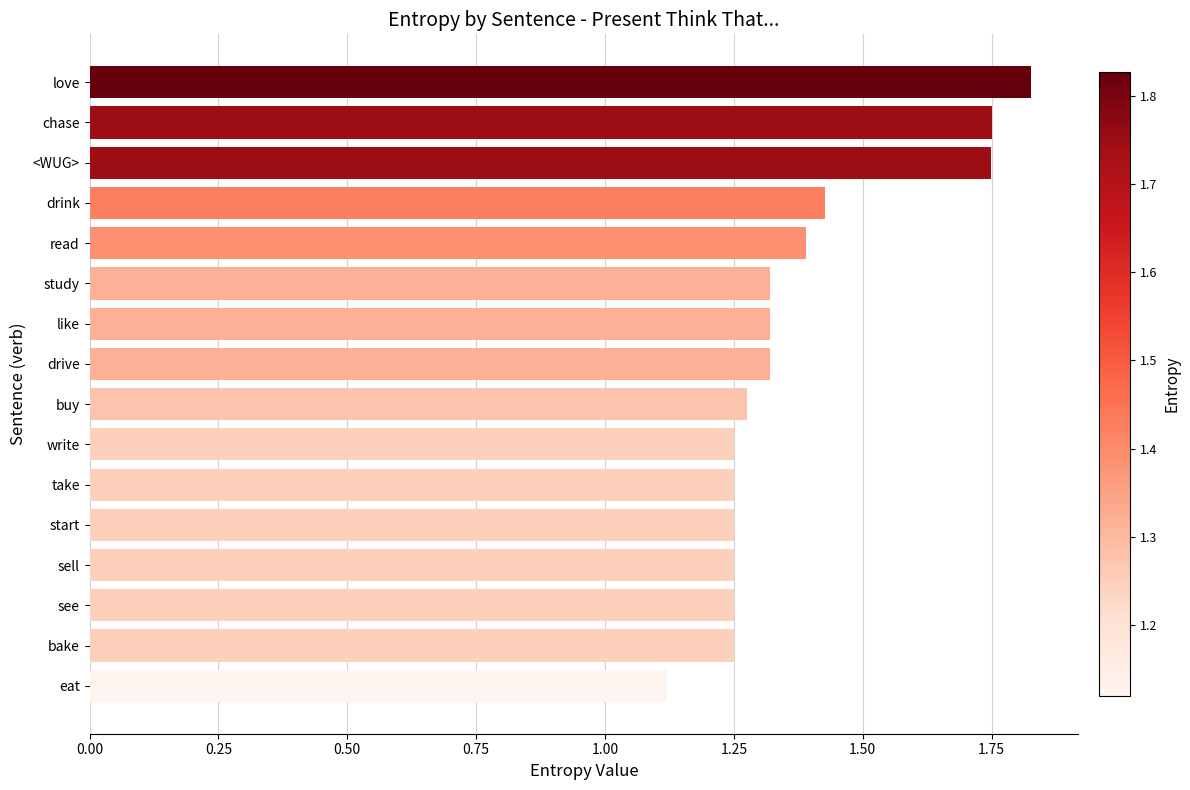

At which category does the chart reach its minimum across all series?

eat